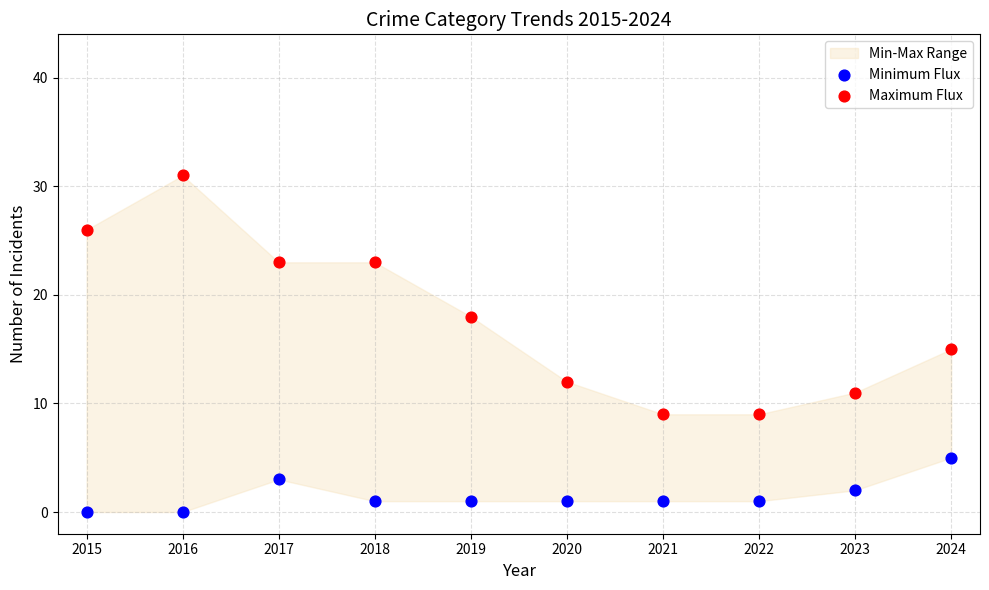

Across all data points, what is the range of Y values (max minus min)?

31